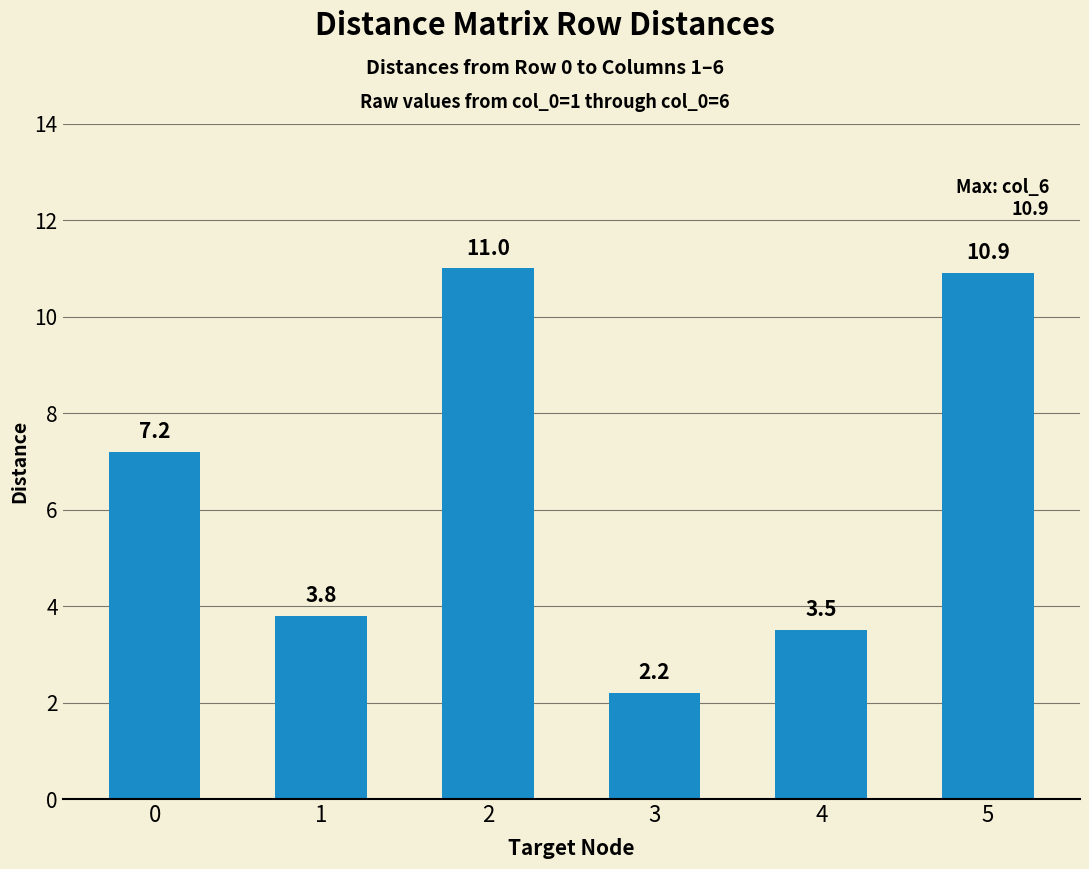

Are the bars horizontal?

No